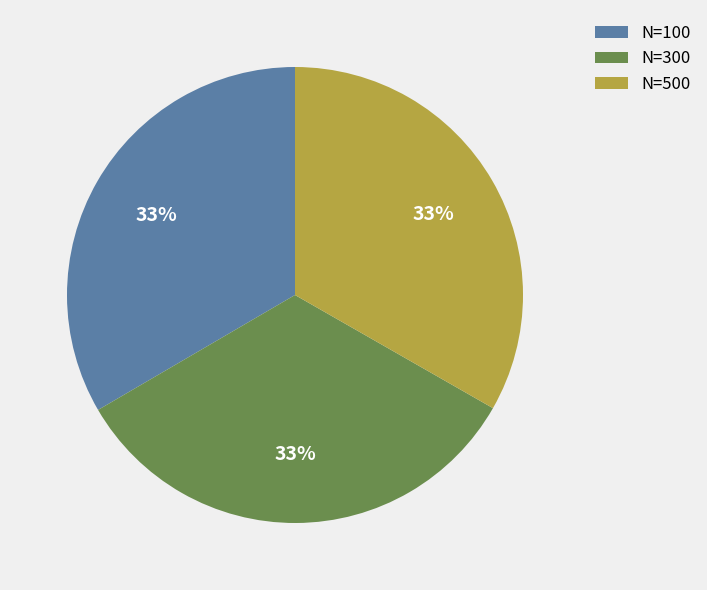

What percentage is the N=500 slice, to the nearest percent?

33%